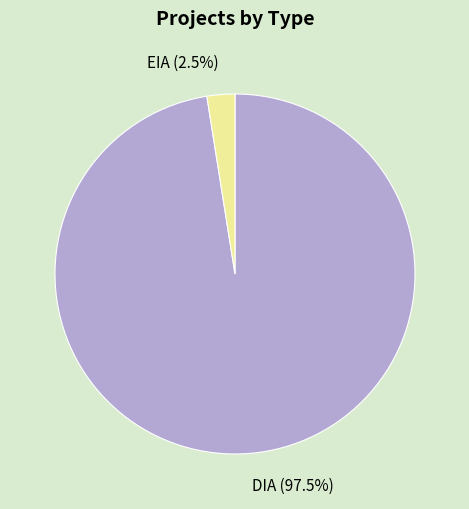

Which has a higher value, DIA or EIA?

DIA